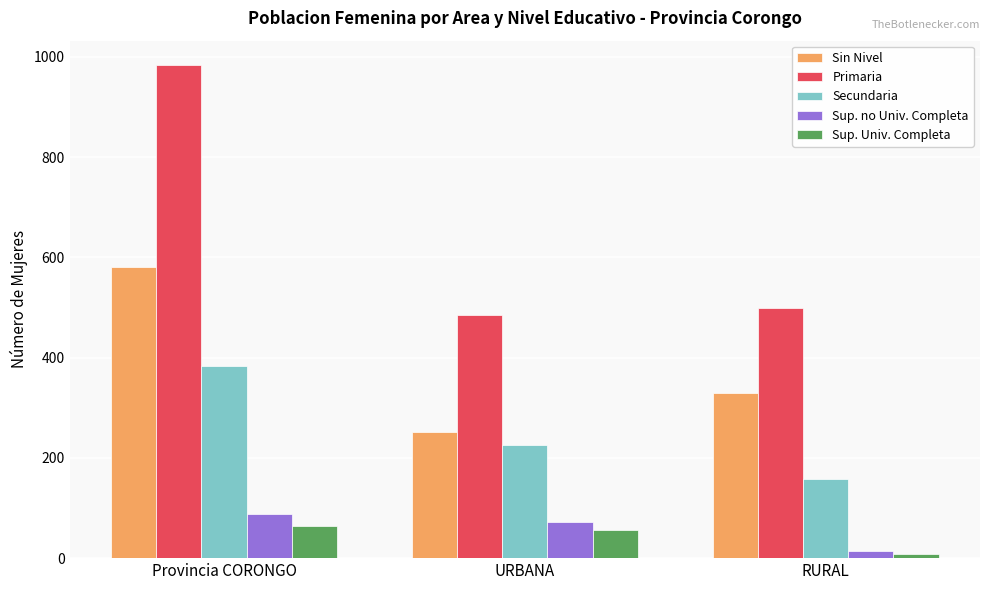

Rank the series by their maximum value, from highest to lowest.

Primaria, Sin Nivel, Secundaria, Sup. no Univ. Completa, Sup. Univ. Completa